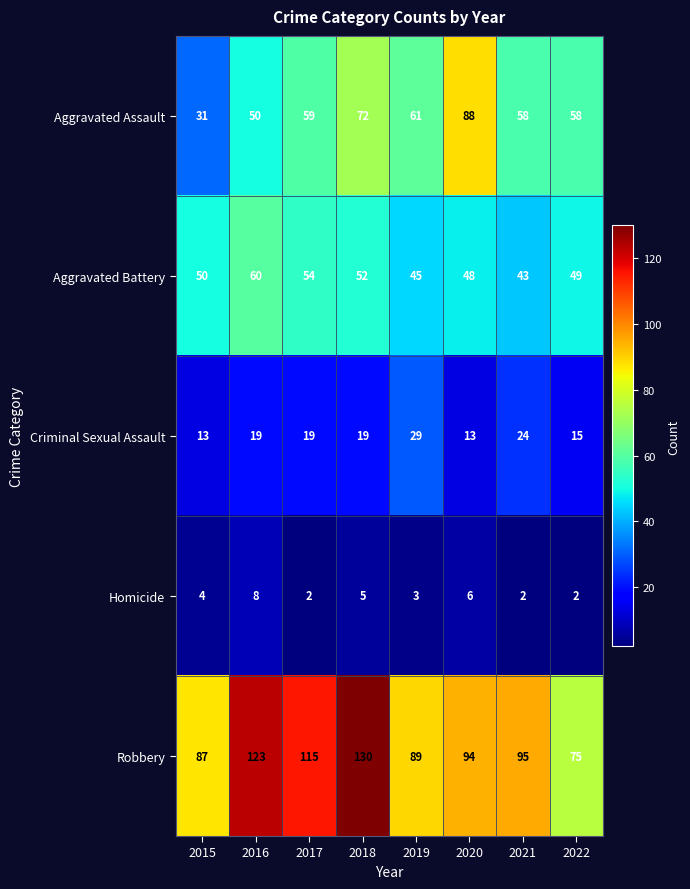

At which category does the chart reach its peak across all series?

2018